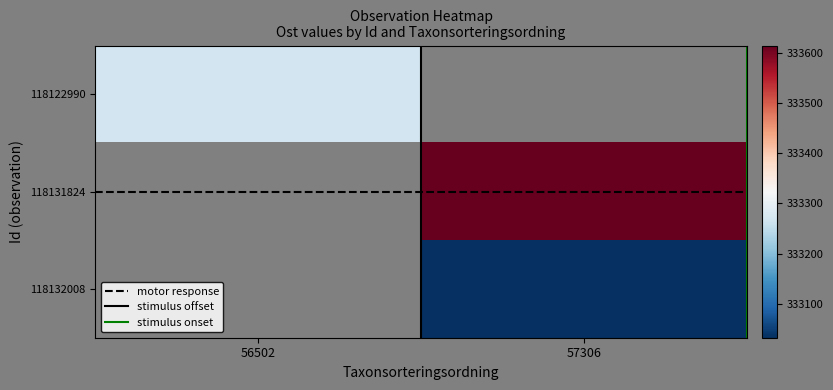

Where is motor response nearest to the value 1?

56502